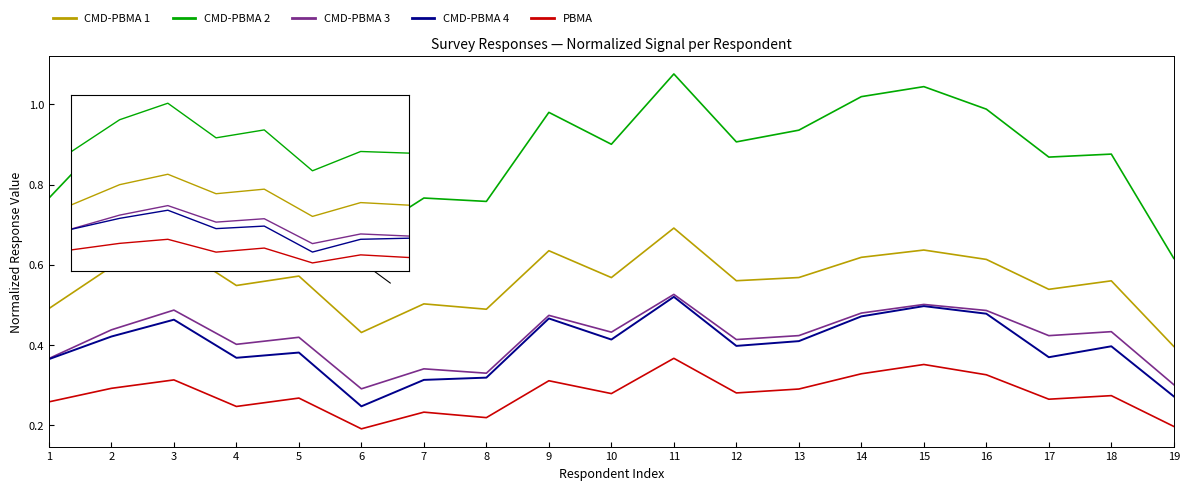

Which series has the largest range (max minus min)?

CMD-PBMA 2